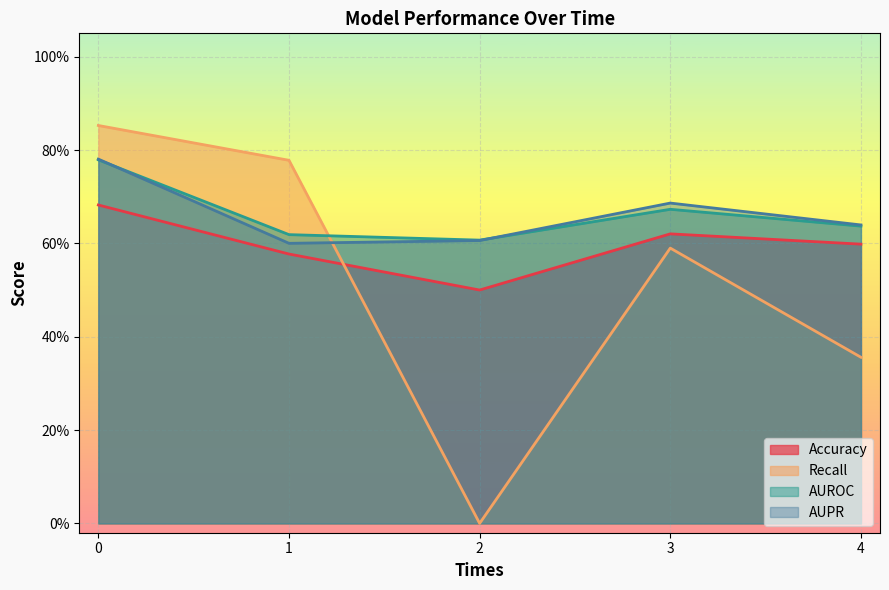

Which series has the widest spread of values?

Recall